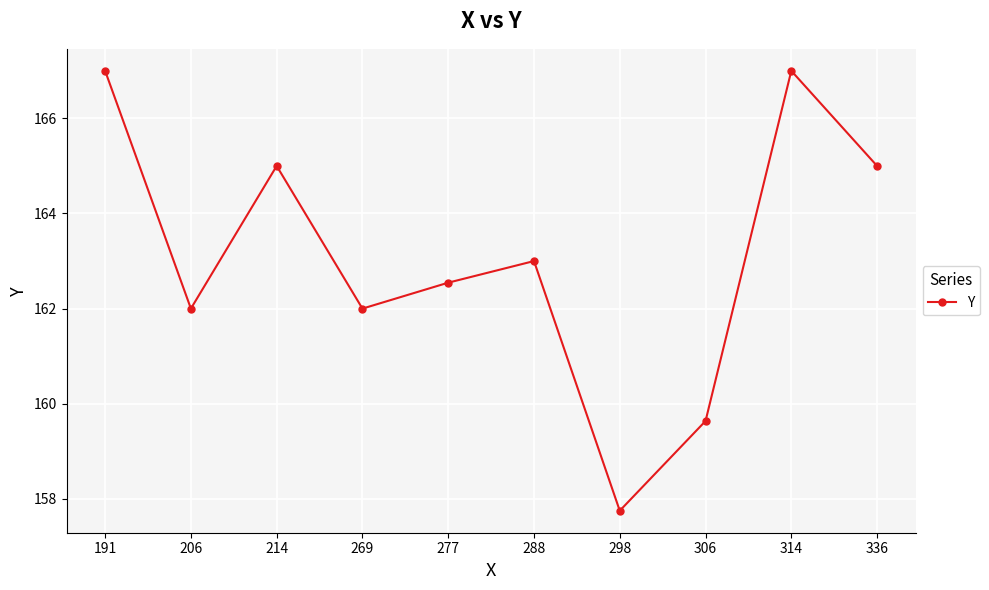

Between 269 and 277, which is larger?

277